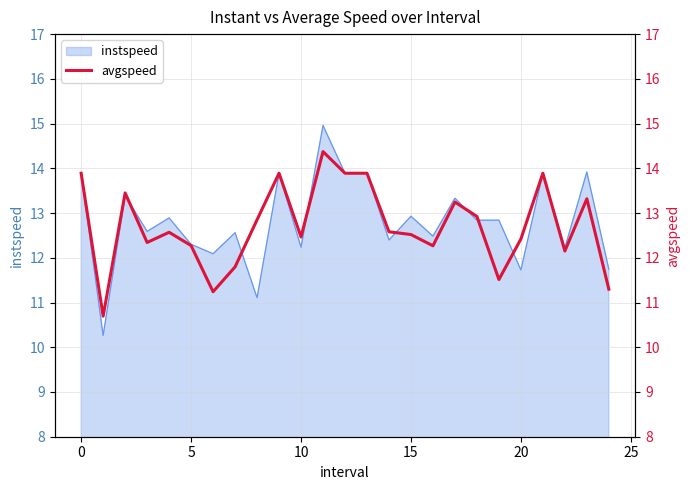

Reading left to right, extract all data points from this chart.

13.9	10.7	13.4	12.3	12.6	12.3	11.2	11.8	12.8	13.9	12.5	14.4	13.9	13.9	12.6	12.5	12.3	13.2	12.9	11.5	12.4	13.9	12.2	13.3	11.3